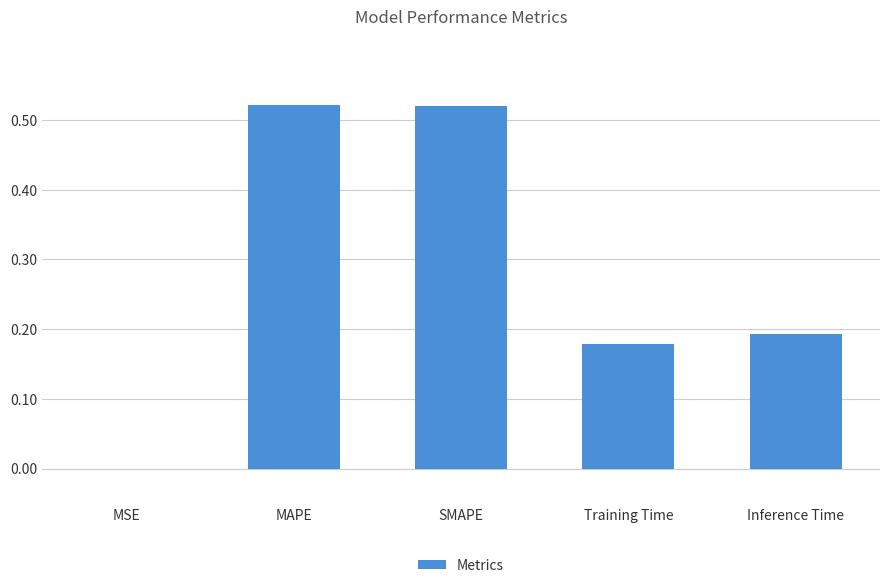

What is the sum of all values?

1.4